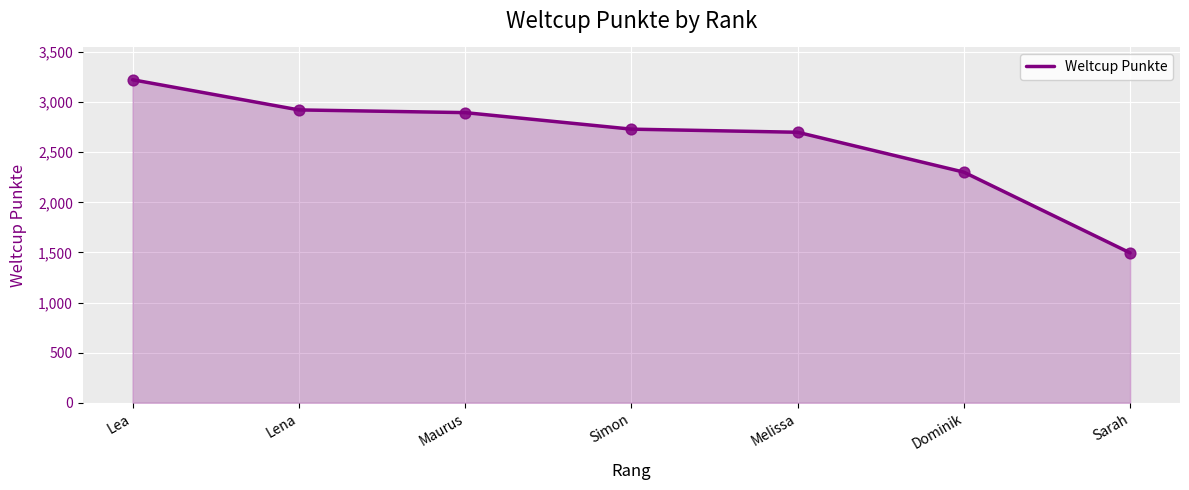

What is the ratio of the value at Lea to the value at Lena?

1.1